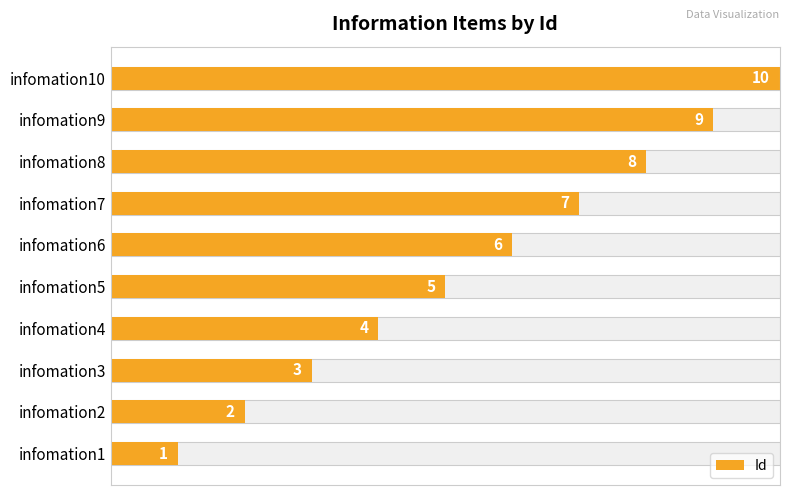

What is the sum of all values?

55